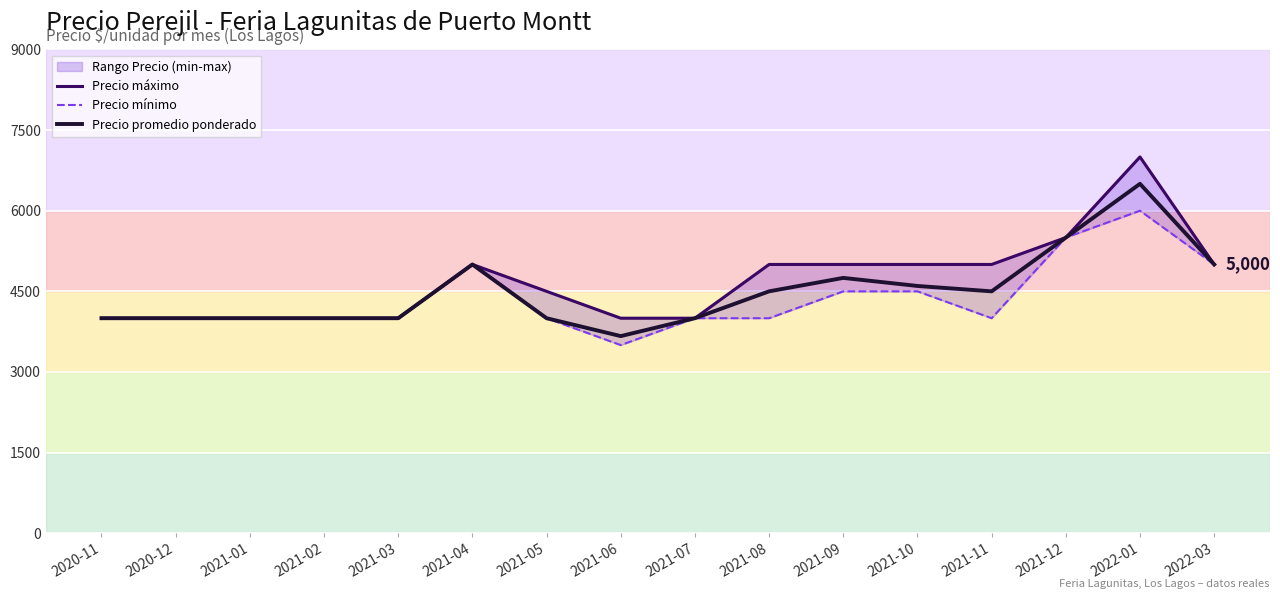

What is the approximate value of Precio máximo at 2021-10?

5000